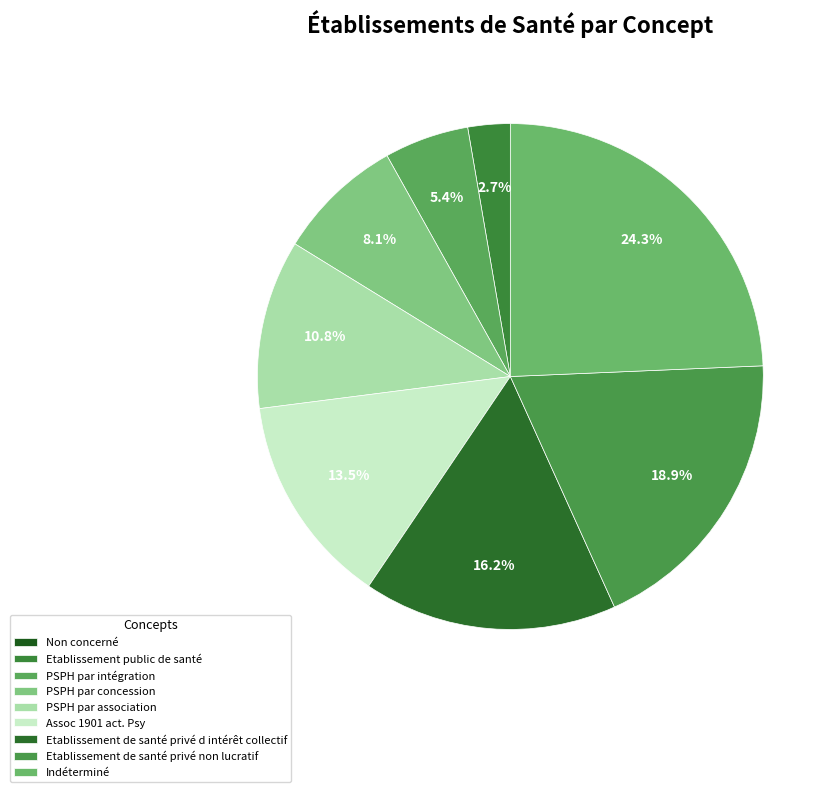

What is the largest slice in the pie chart?

Indéterminé